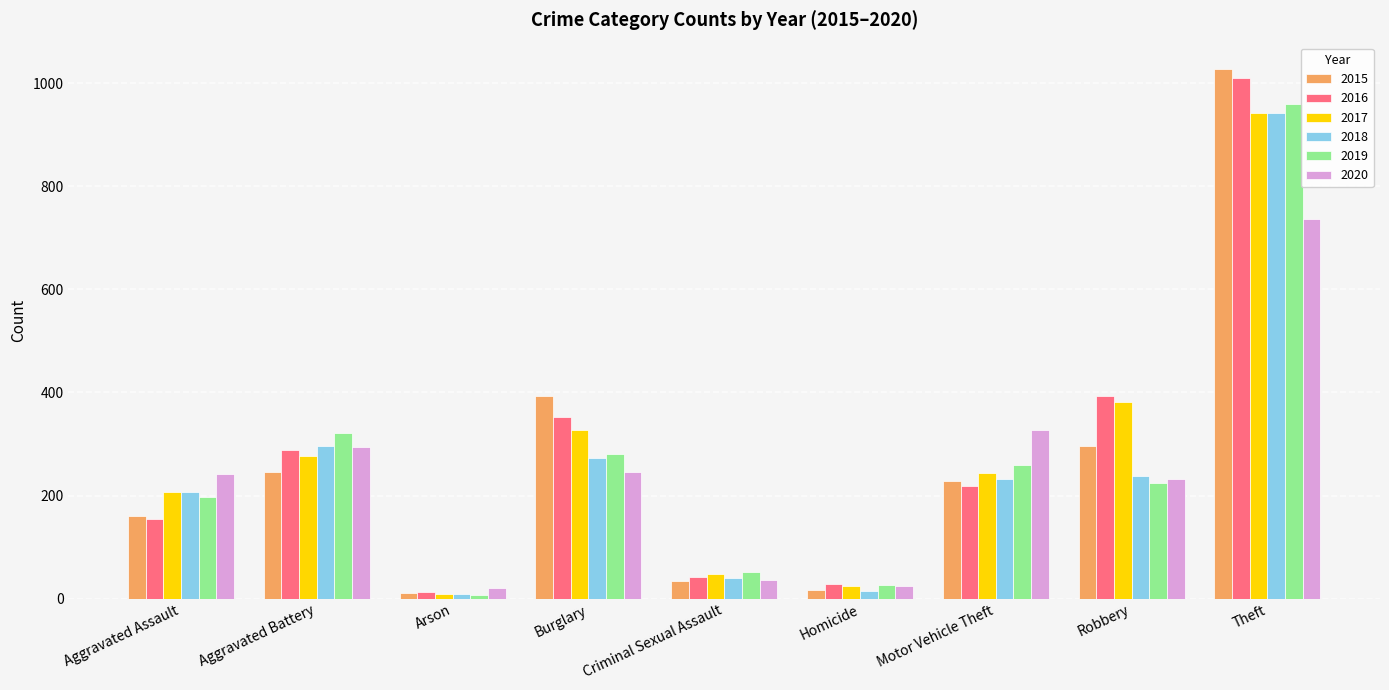

At which label does 2016 reach its peak?

Theft